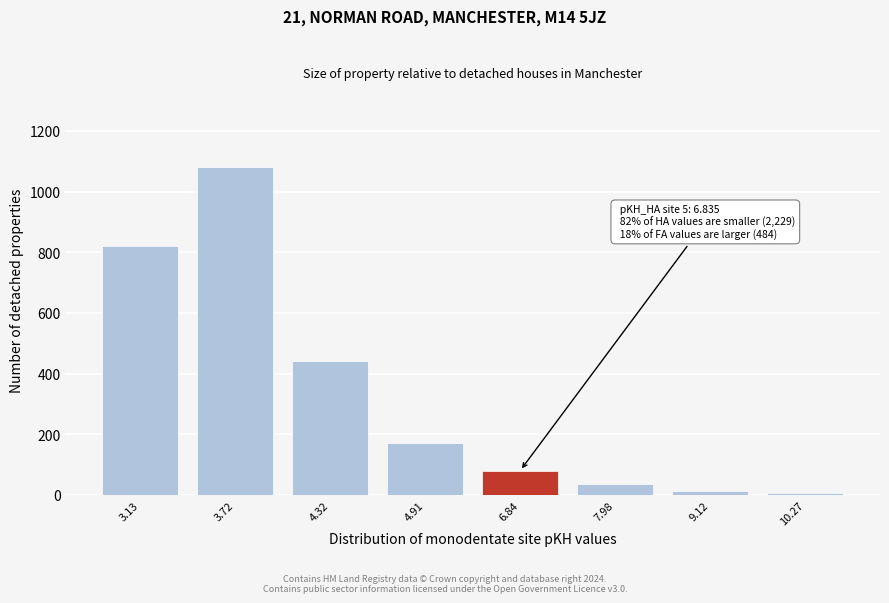

Reading left to right, what are all the values shown in this chart?

3.13=820	3.72=1080	4.32=440	4.91=170	6.84=80	7.98=35	9.12=12	10.27=5